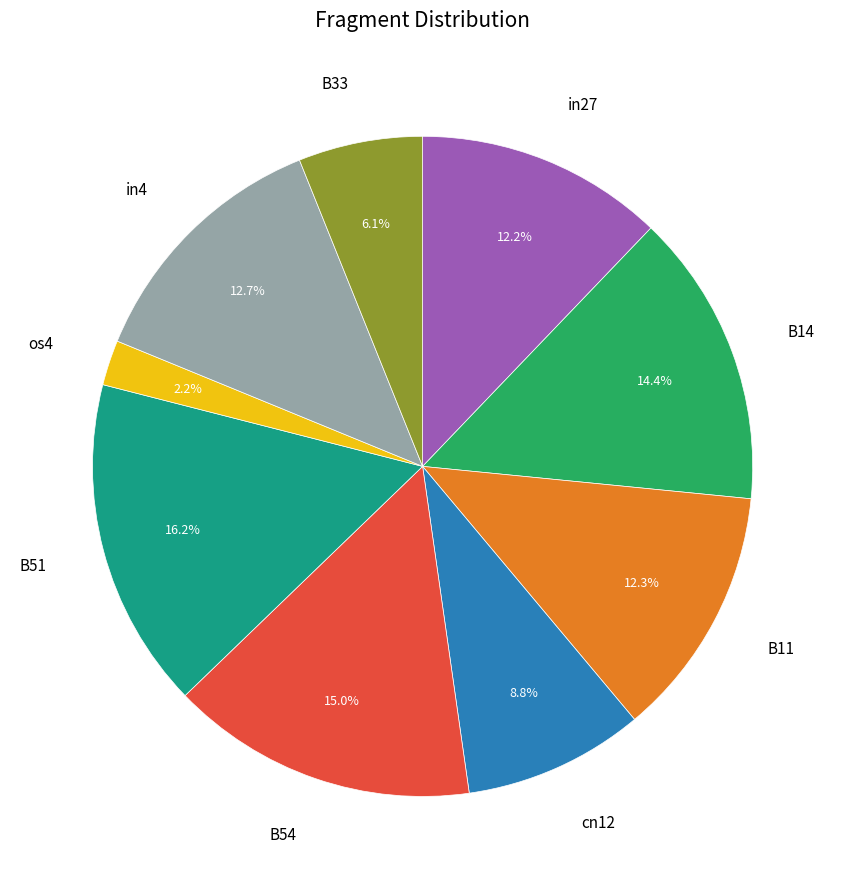

Combined, what portion of the pie is B51 and in4?

28.9%